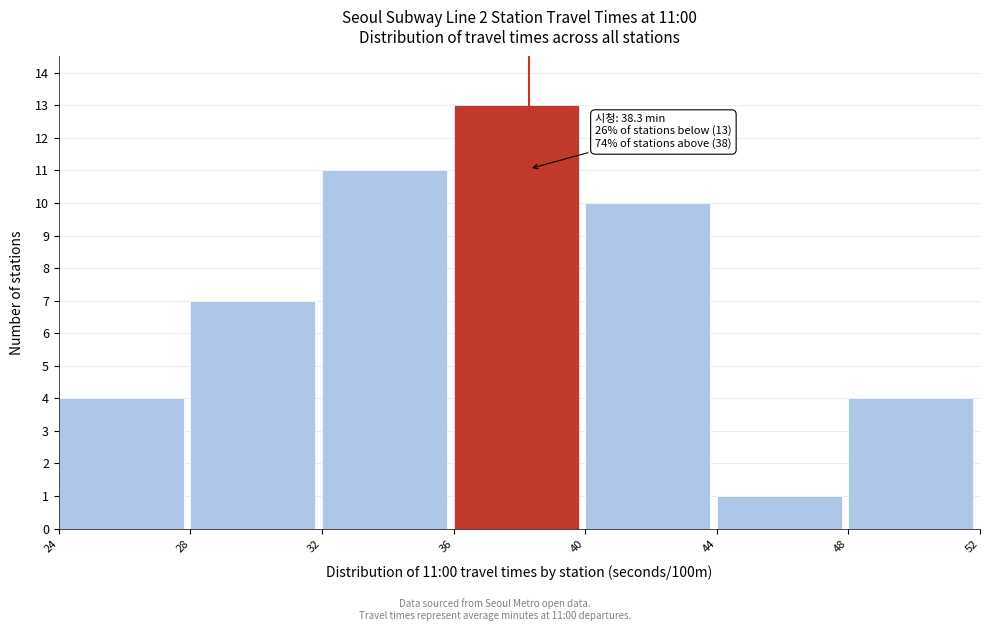

Which range on the x-axis has the tallest bar?

36 to 40